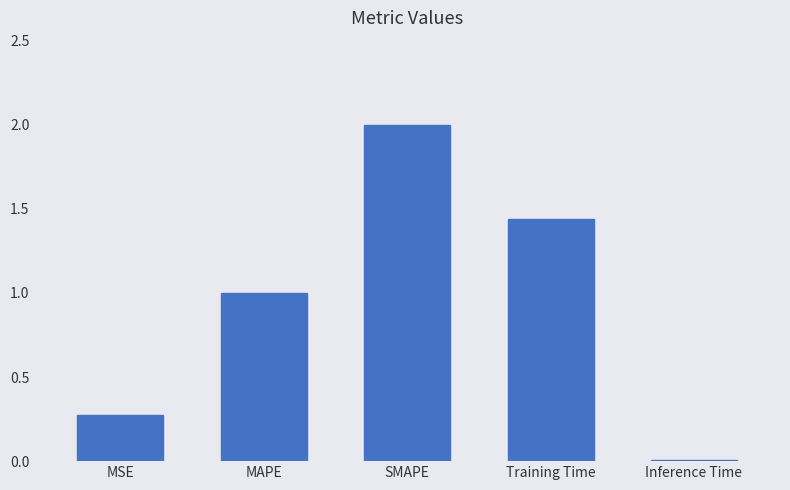

Are the bars grouped side by side (vs. stacked)?

No